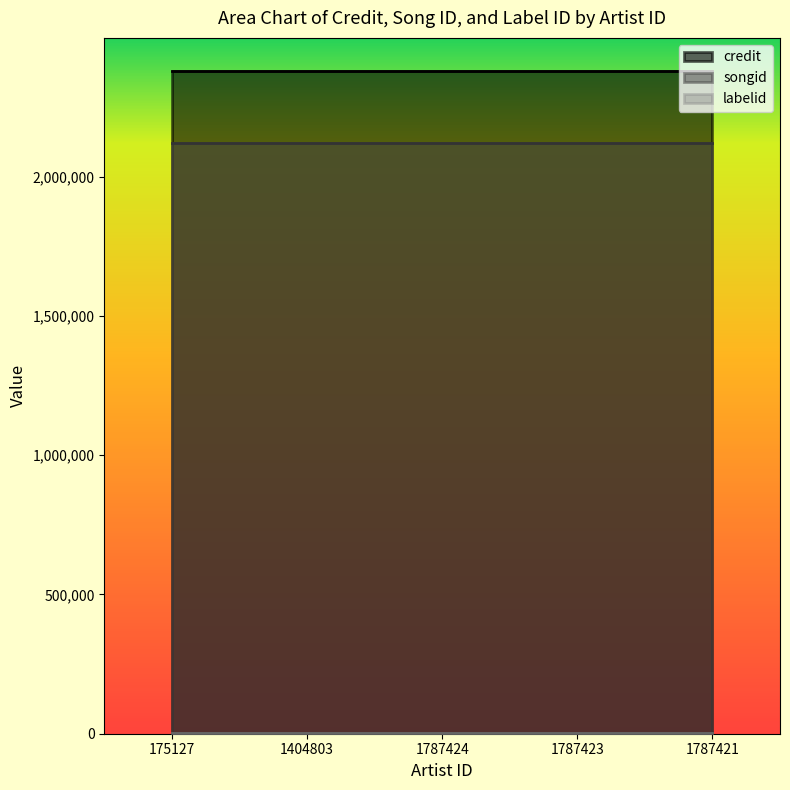

How many lines are shown in the chart?

3